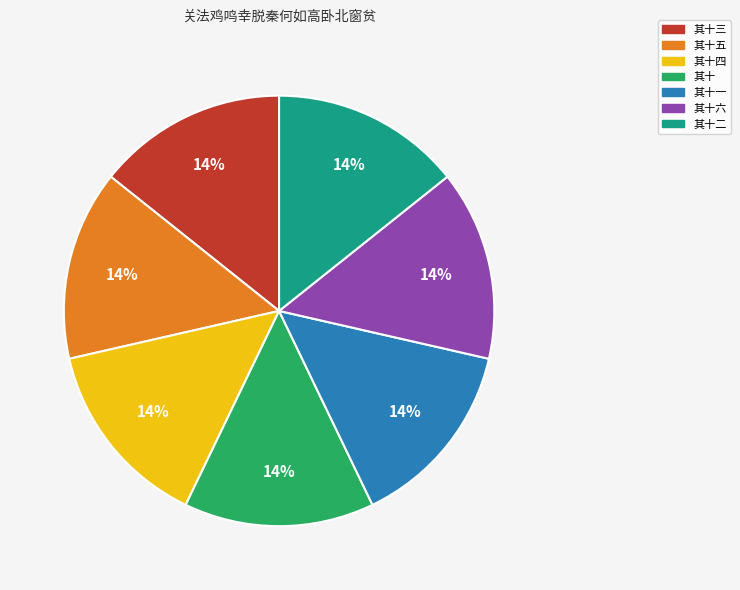

What is the ratio of the value at 其十三 to the value at 其十五?

1.0